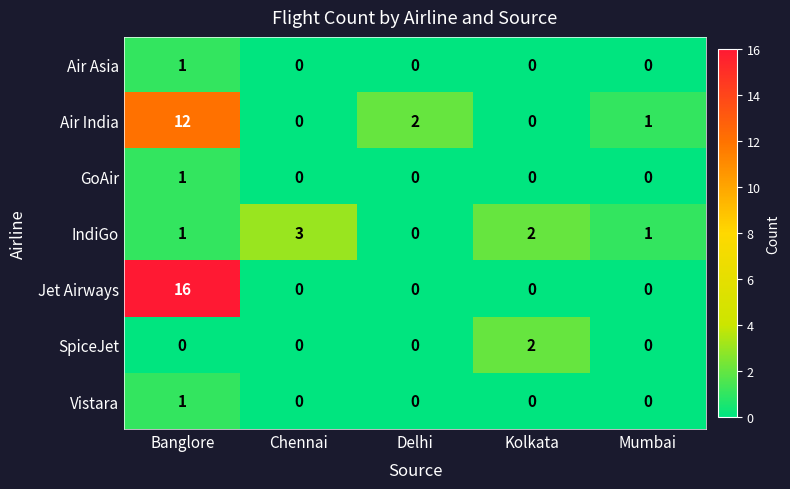

What is the total value across all series at Delhi?

2